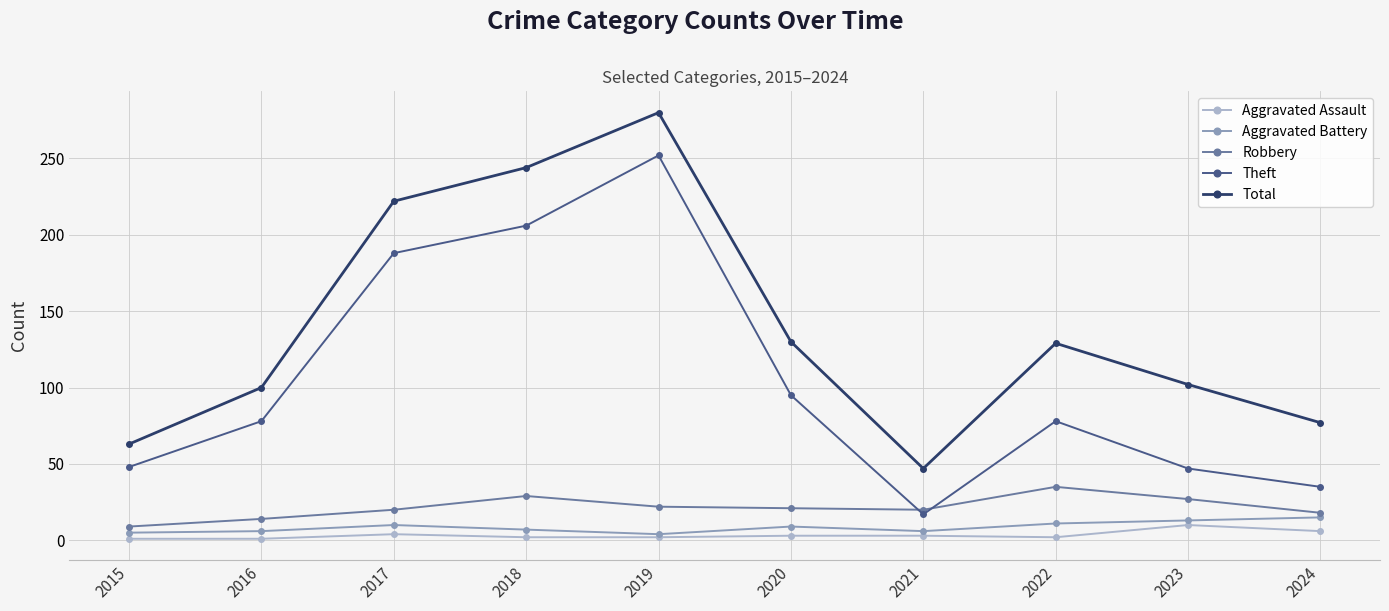

Is this an area chart (filled region under the line)?

No